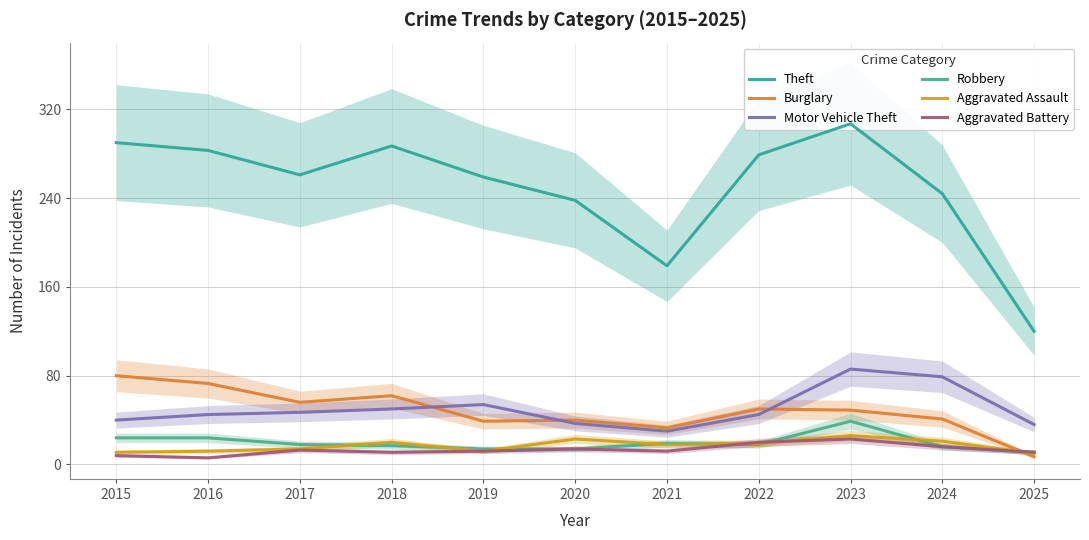

What is the difference between the maximum and second lowest values in the Aggravated Assault series?

15